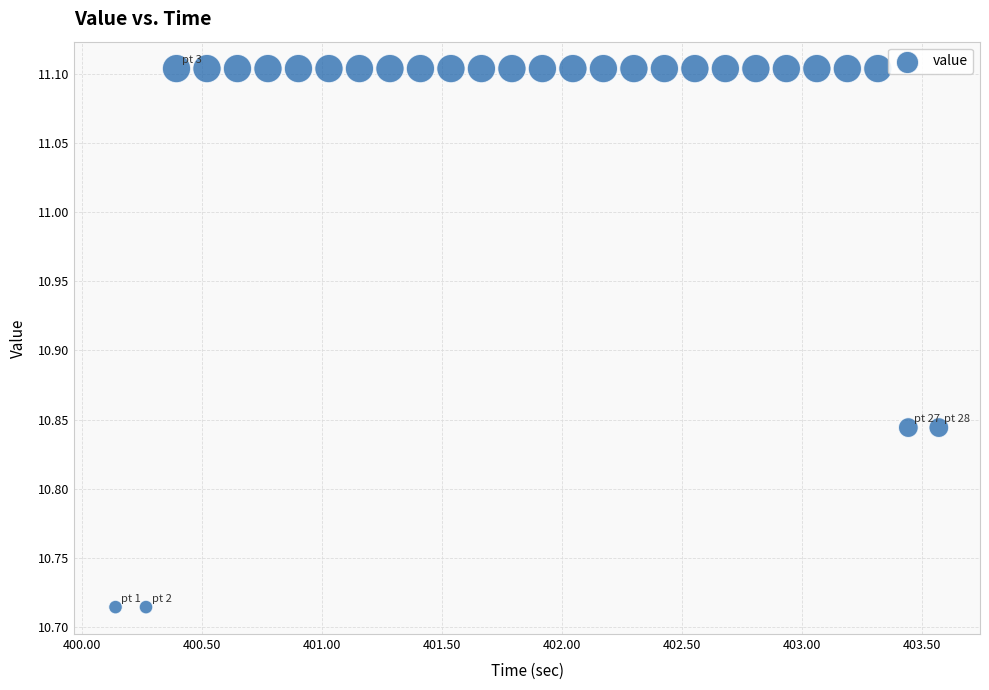

What is the range of X values (max minus min)?

3.4